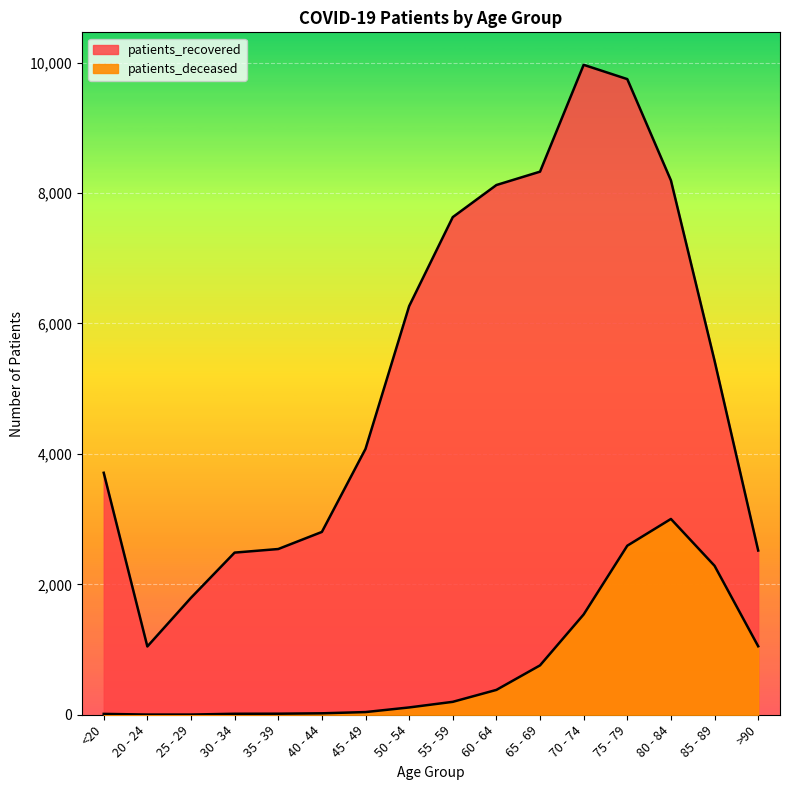

What is the sum of all patients_recovered values?

84650